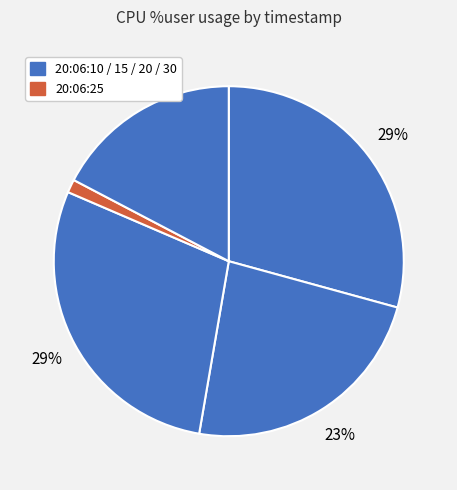

Which category has the biggest portion of the pie?

20:06:10